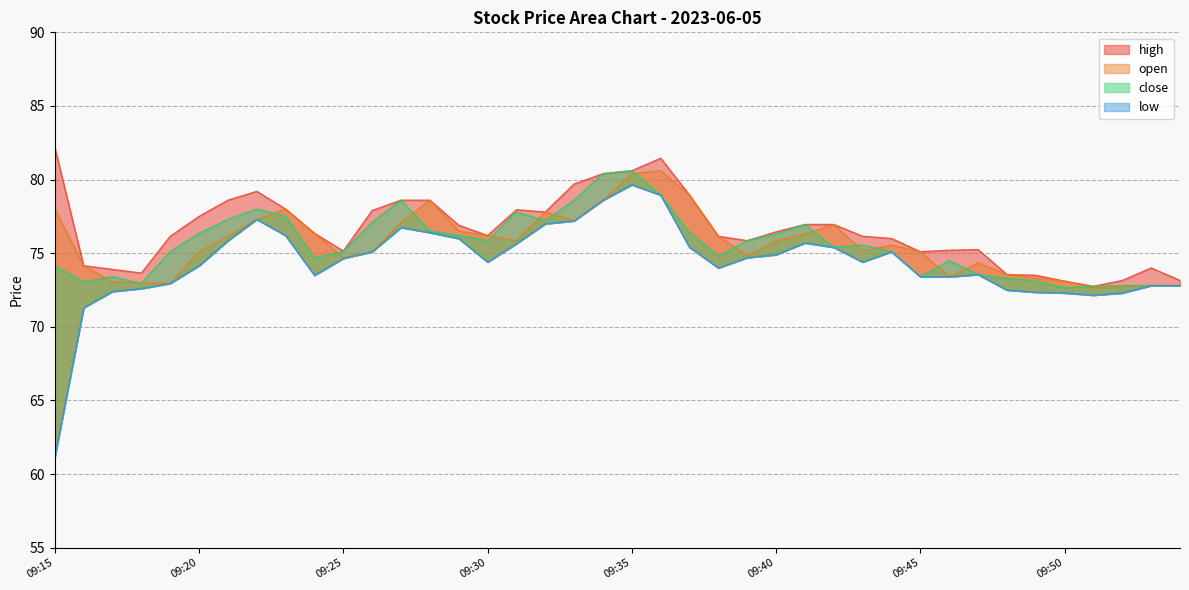

Does the chart display data point markers on the line(s)?

No